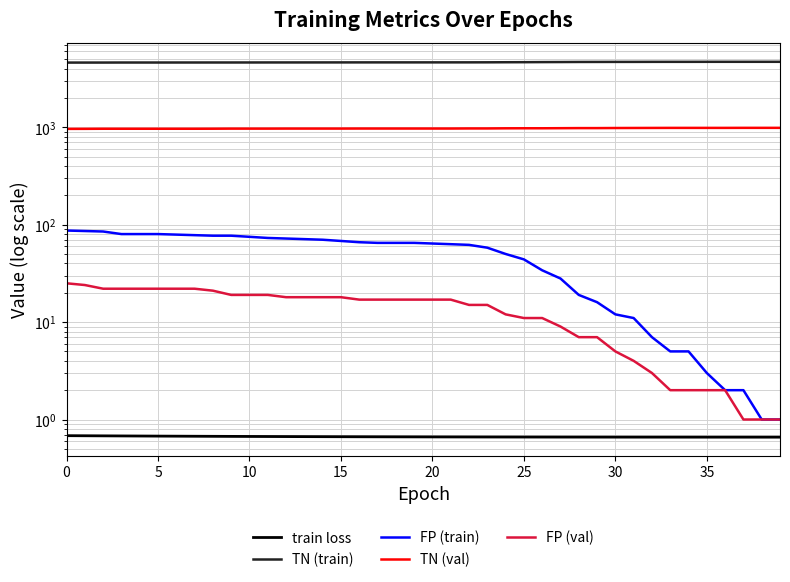

What is the value of the TN (val) point at the 10th from the left?

967.0